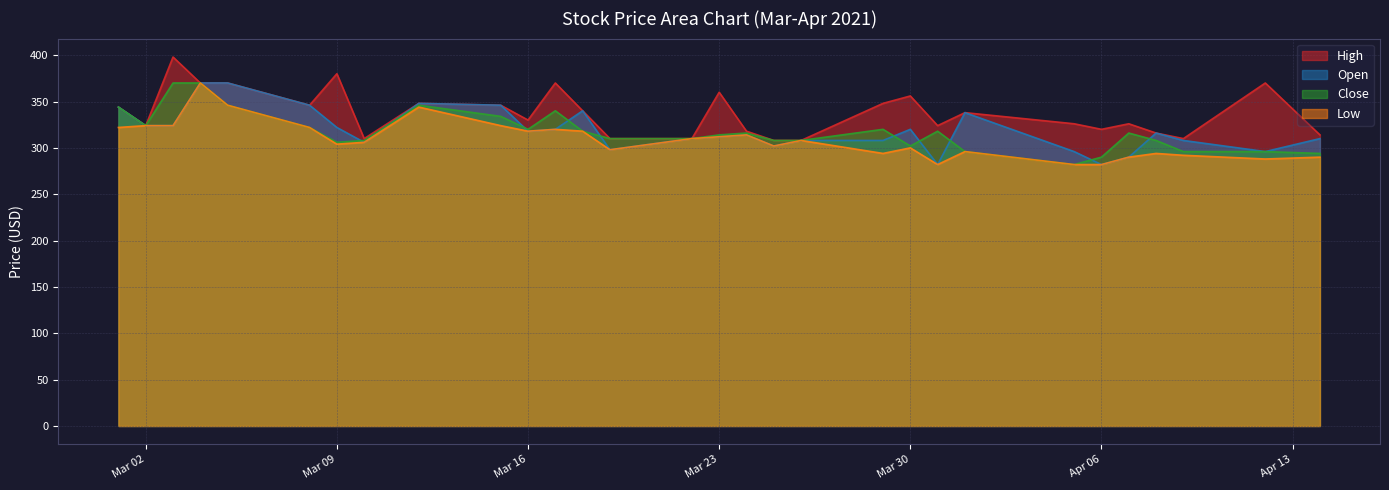

What is the greatest value displayed?

398